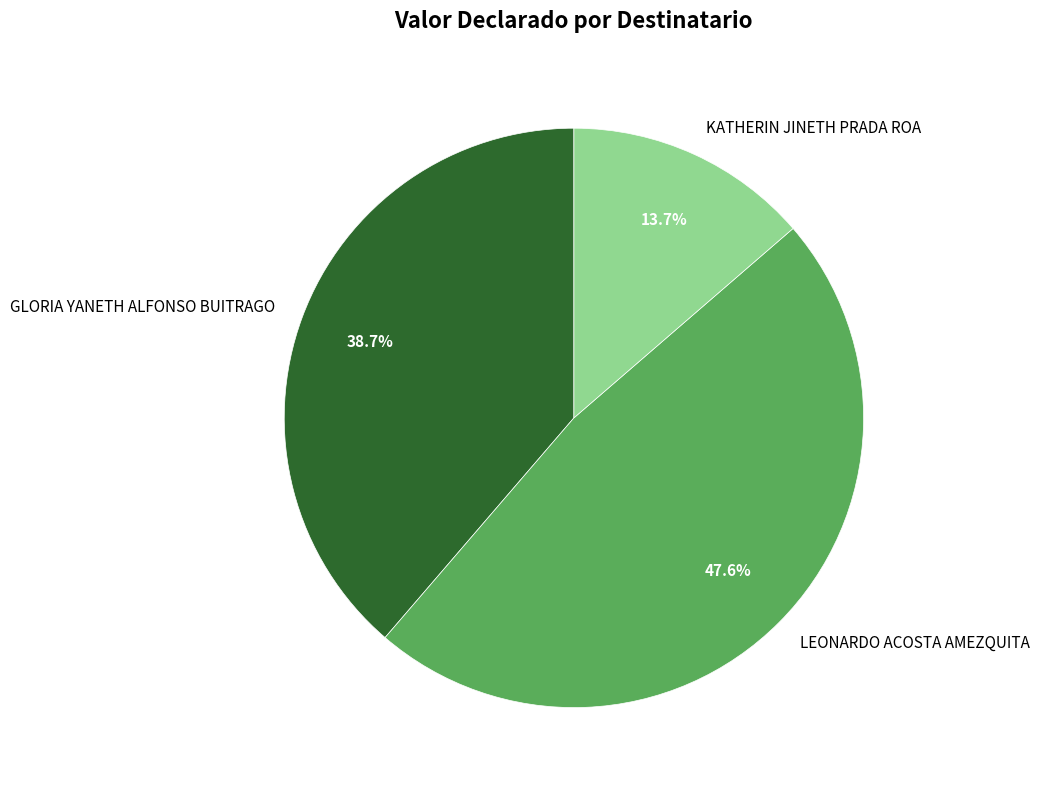

Which has a higher value, GLORIA YANETH ALFONSO BUITRAGO or LEONARDO ACOSTA AMEZQUITA?

LEONARDO ACOSTA AMEZQUITA